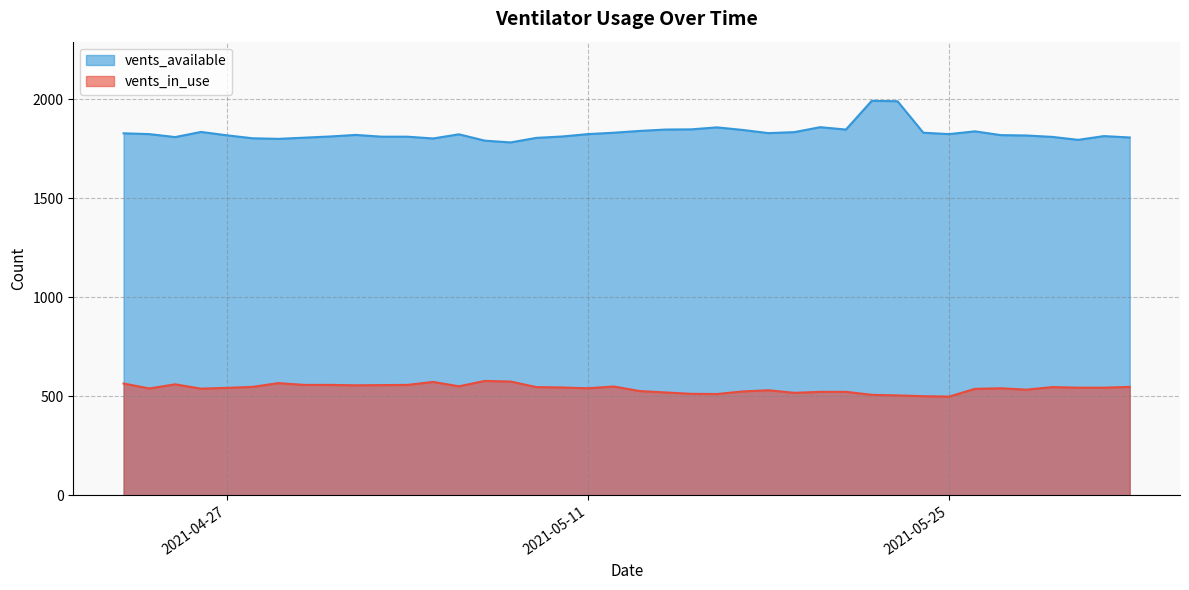

True or false: vents_available and vents_in_use cross at least once.

False